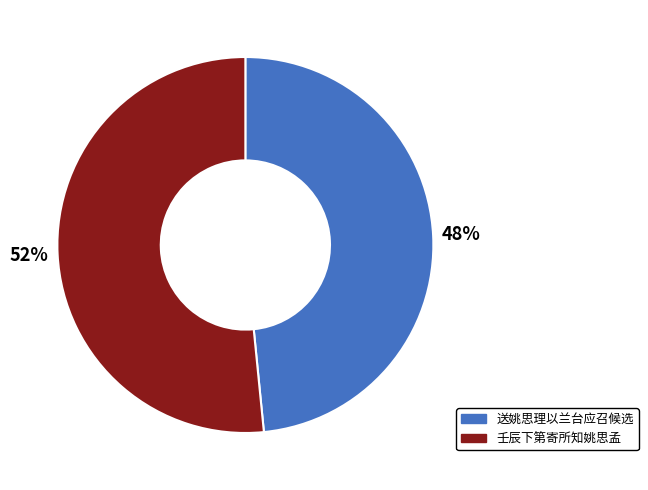

The 壬辰下第寄所知姚思孟 slice represents 52% of the pie. True or false?

True